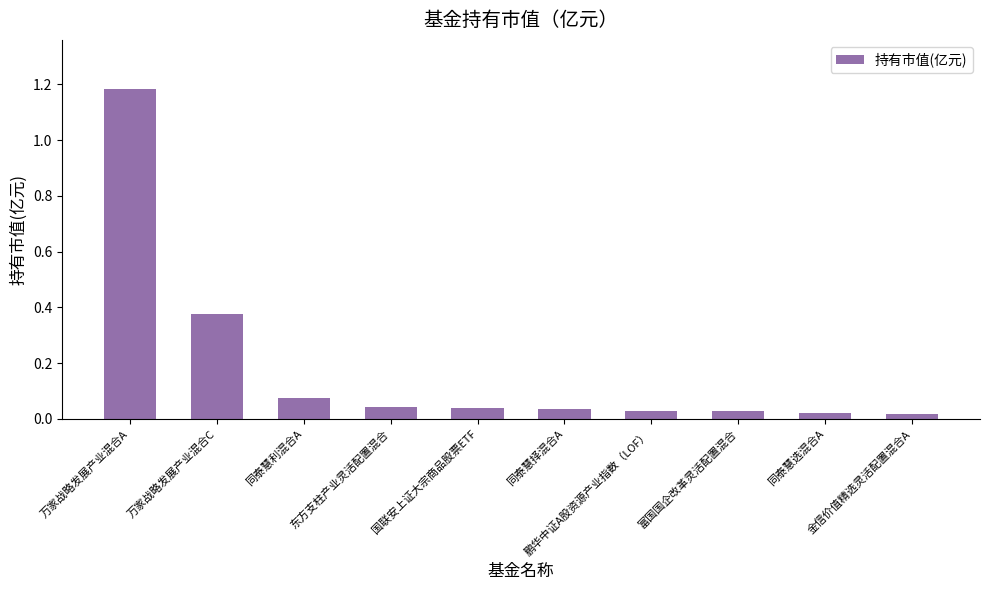

True or false: the data shows 0.0 at 鹏华中证A股资源产业指数（LOF）.

True